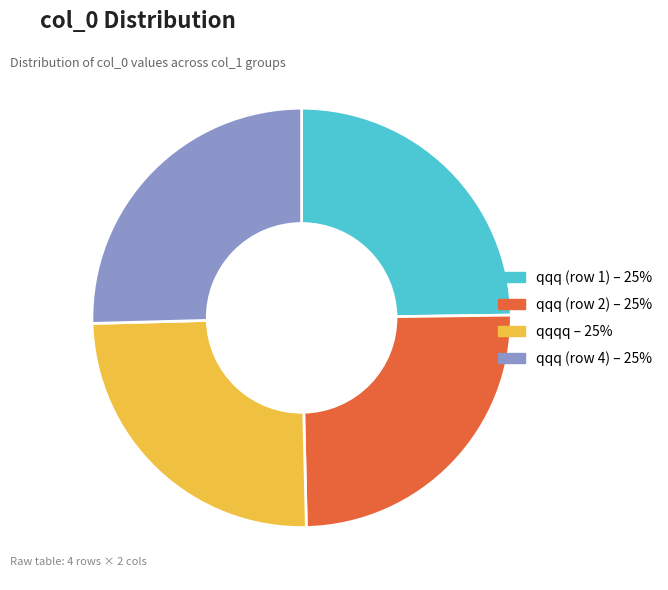

How many slices are in this pie chart?

4